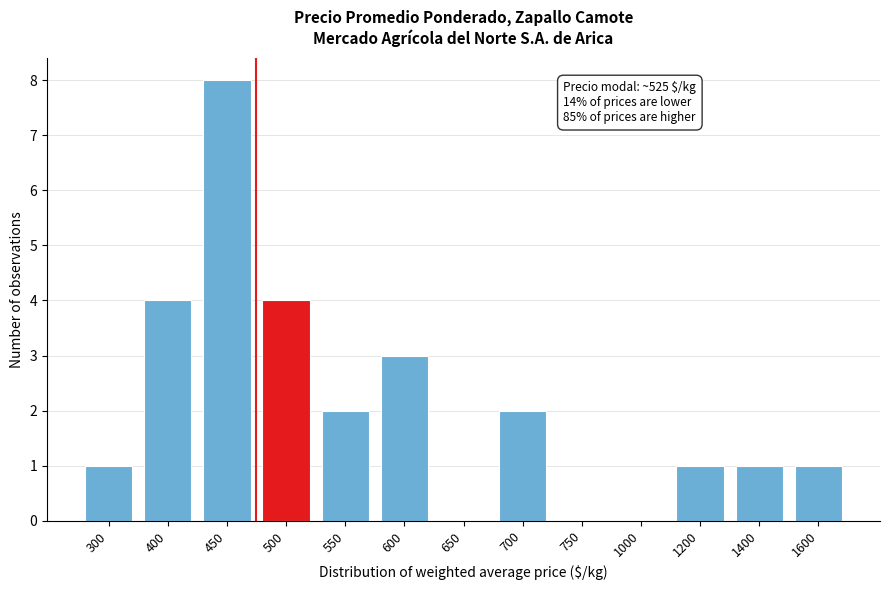

Reading left to right, extract all data points from this chart.

300=1	400=4	450=8	500=4	550=2	600=3	650=0	700=2	750=0	1000=0	1200=1	1400=1	1600=1